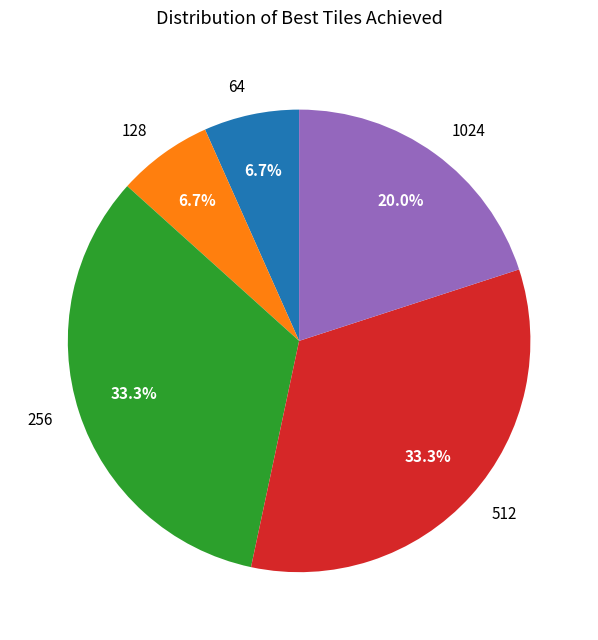

Is it true that 1024 is 7% of the pie?

False